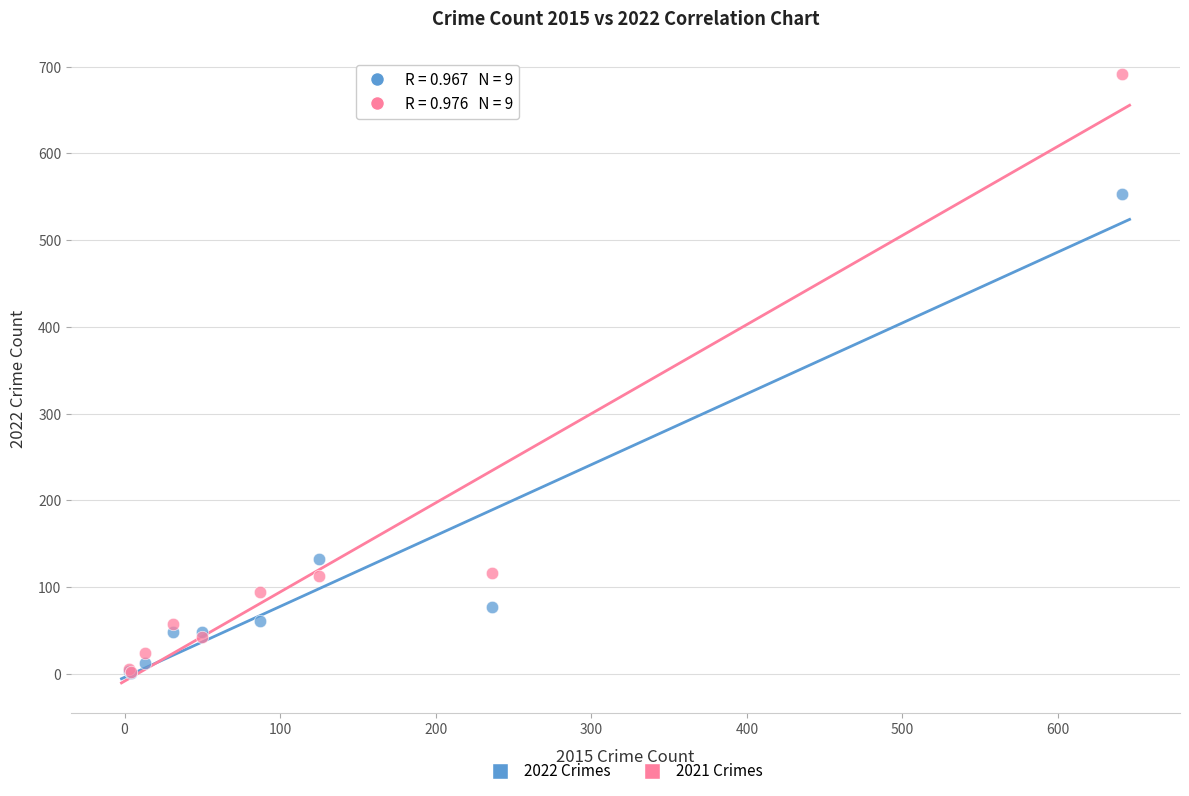

What are all the series names shown in the legend?

2022 Crimes, 2021 Crimes